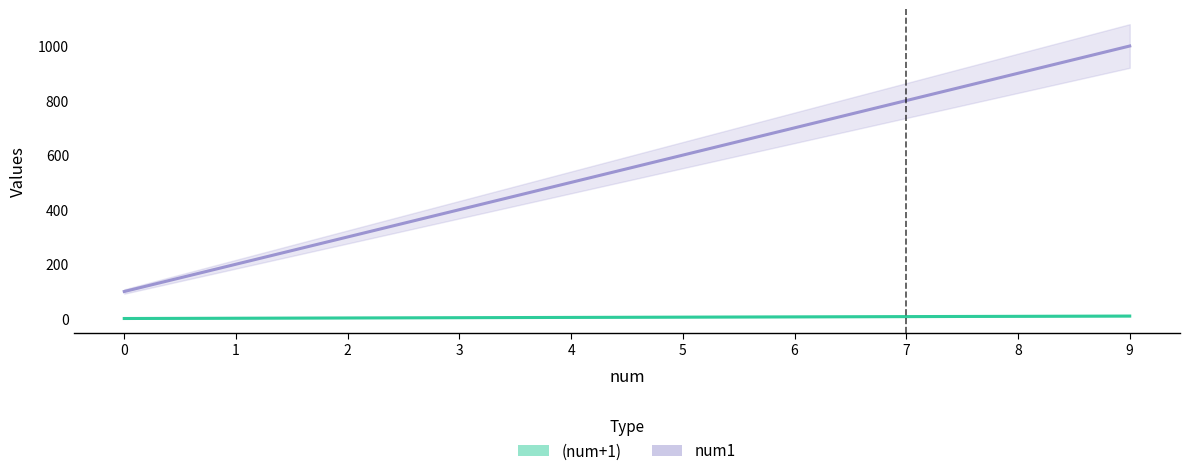

True or false: num1 and (num+1) cross at least once.

False